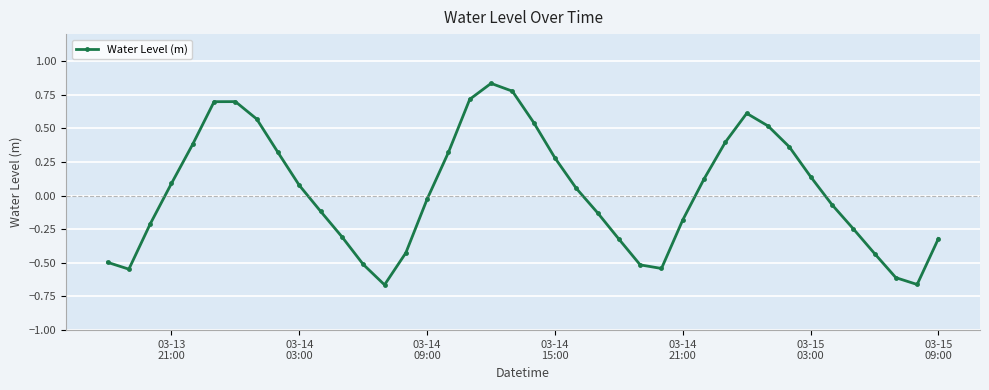

How many points are higher than both their immediate neighbors (excluding endpoints)?

3